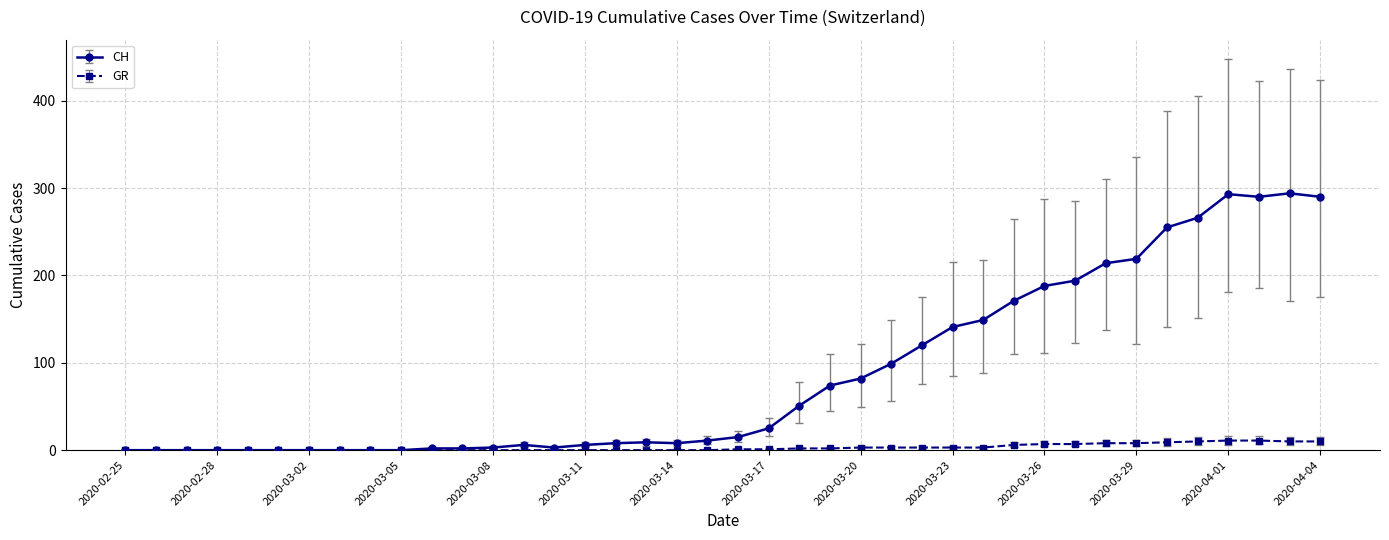

At how many categories does at least one series exceed 66?

17